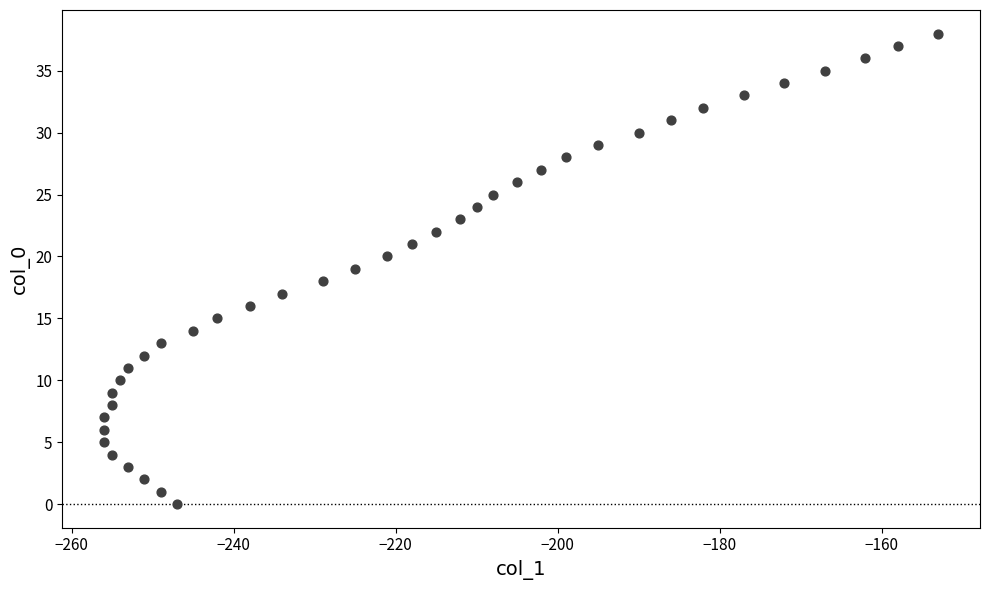

What is the range of X values (max minus min)?

103